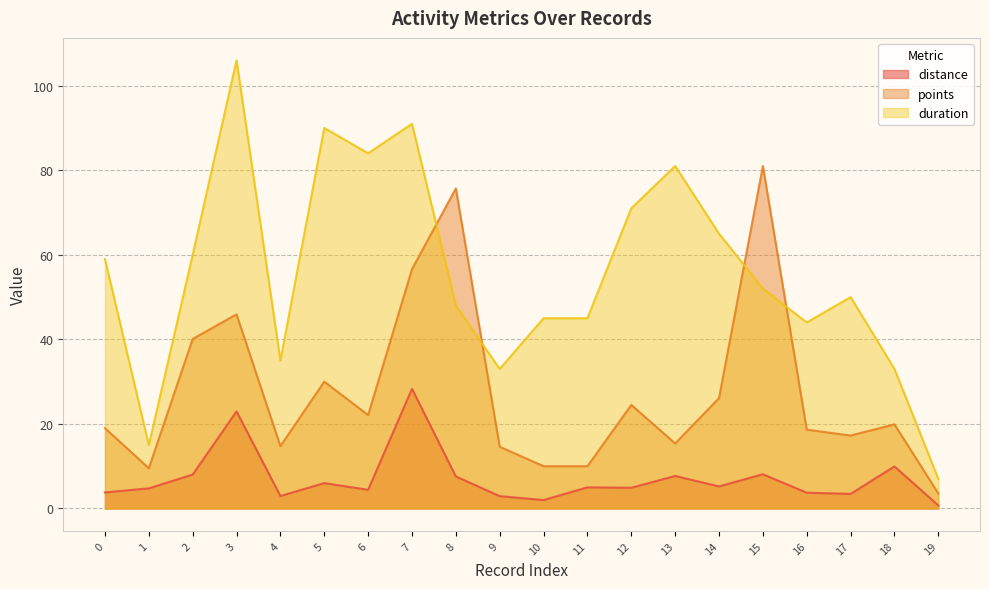

Reading left to right, transcribe all the data shown in this chart.

distance: 3.8	4.8	8.0	23.0	3.0	6.0	4.4	28.3	7.6	2.9	2.0	5.0	4.9	7.7	5.2	8.1	3.7	3.5	9.9	0.7
points: 19.0	9.5	40.1	45.9	14.8	30.0	22.1	56.6	75.7	14.6	10.0	10.0	24.5	15.4	26.1	81.0	18.6	17.2	19.9	3.5
duration: 59.0	15.0	60.0	106.0	35.0	90.0	84.0	91.0	48.0	33.0	45.0	45.0	71.0	81.0	65.0	52.0	44.0	50.0	33.0	7.0